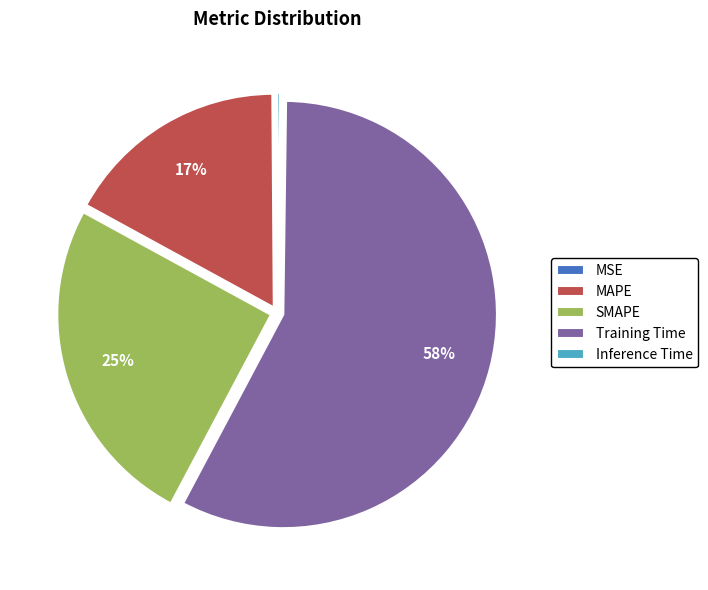

Does Training Time represent more than half of the total?

Yes